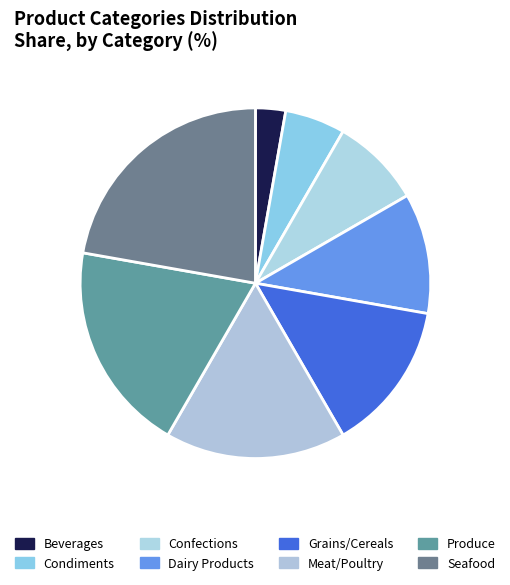

What is the largest slice in the pie chart?

Seafood